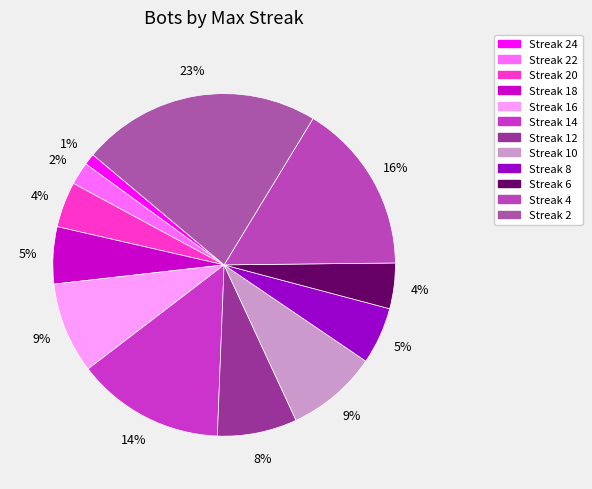

How many slices are in this pie chart?

12